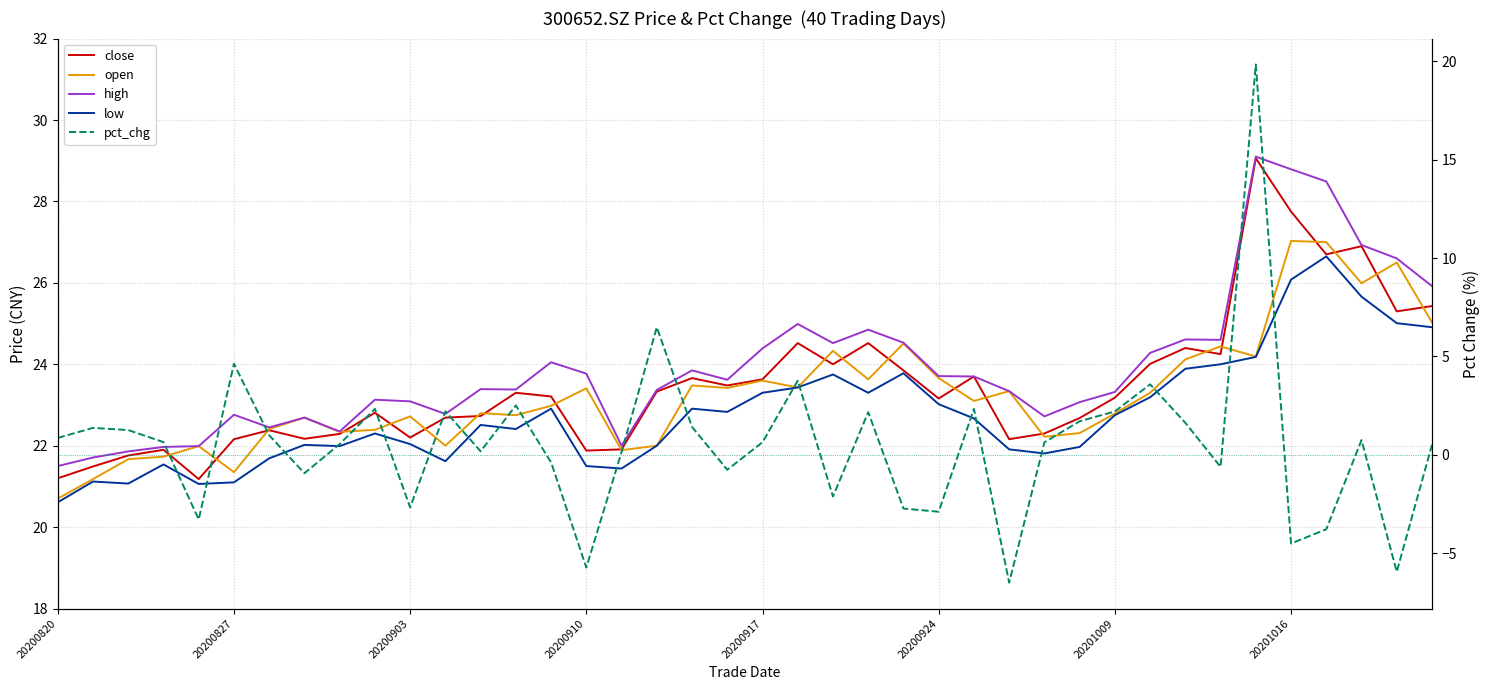

What is the total value across all series at 11?

91.3